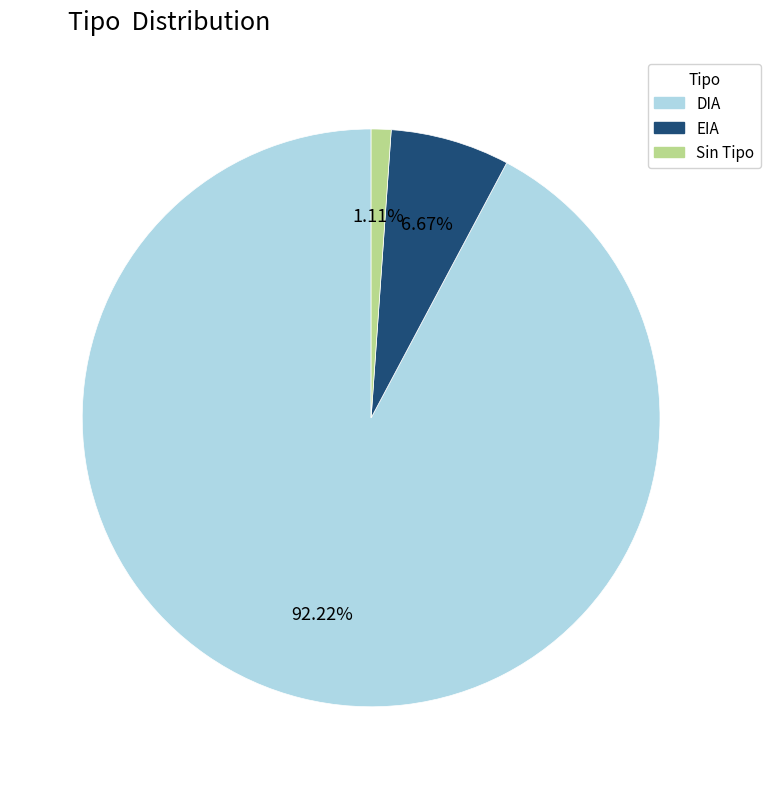

Does any single category account for the majority?

Yes